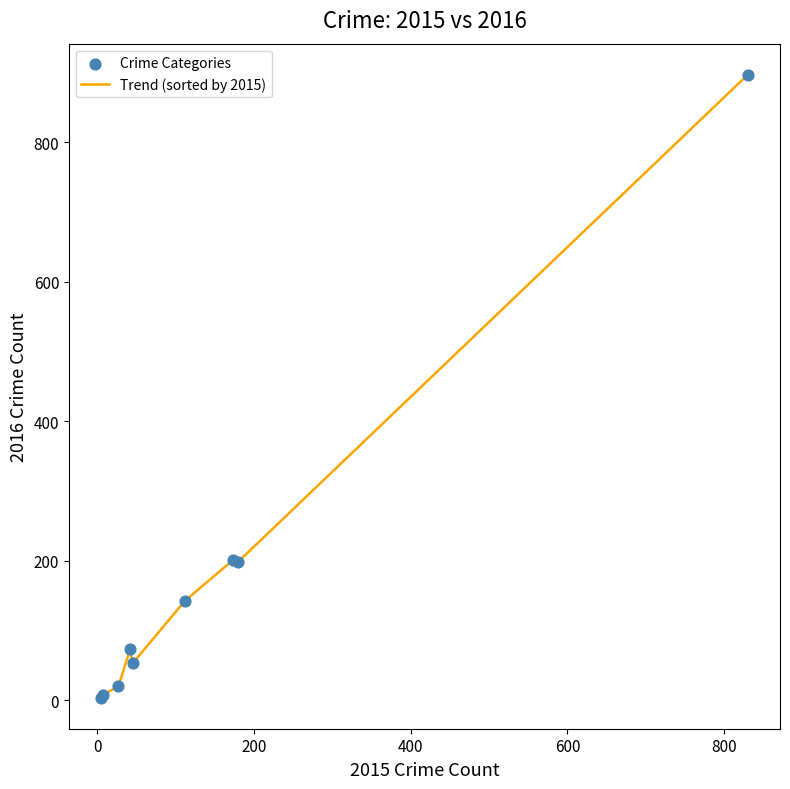

What is the difference between the maximum and minimum values?

893